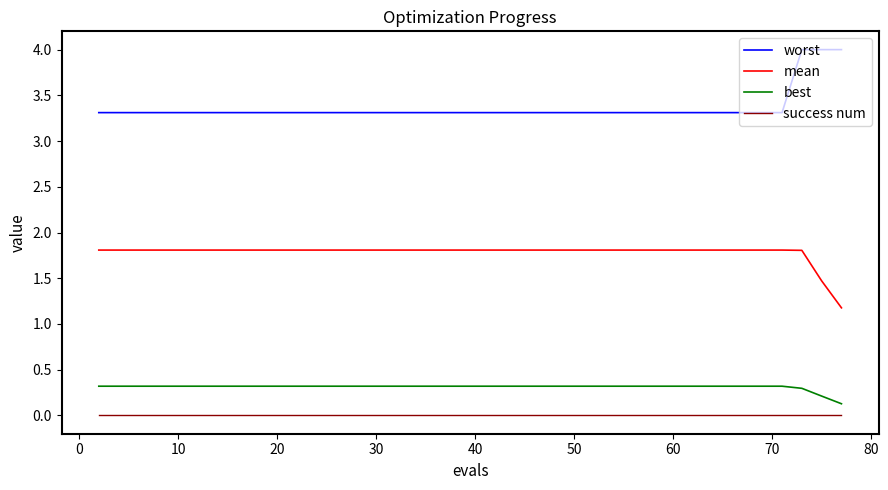

List the series in order of their peak value, lowest first.

success num, best, mean, worst